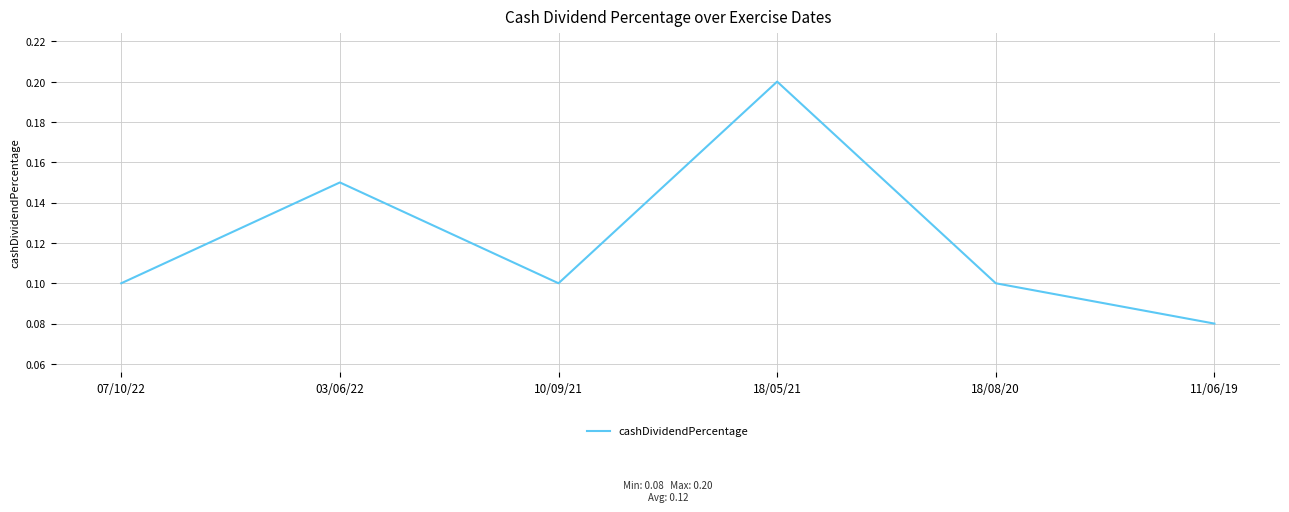

At which category does the data reach its first local peak?

03/06/22